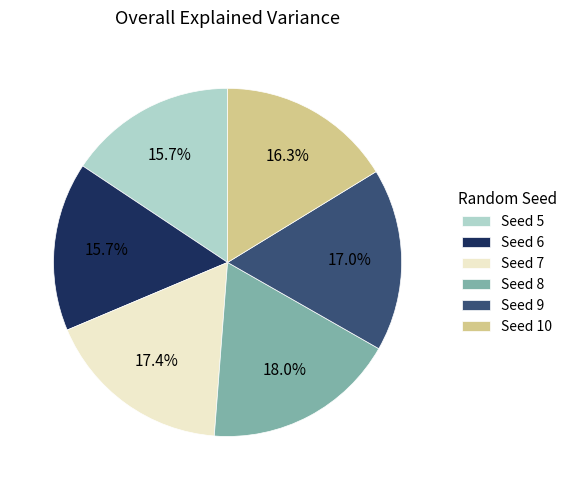

Which category has the biggest portion of the pie?

Seed 8